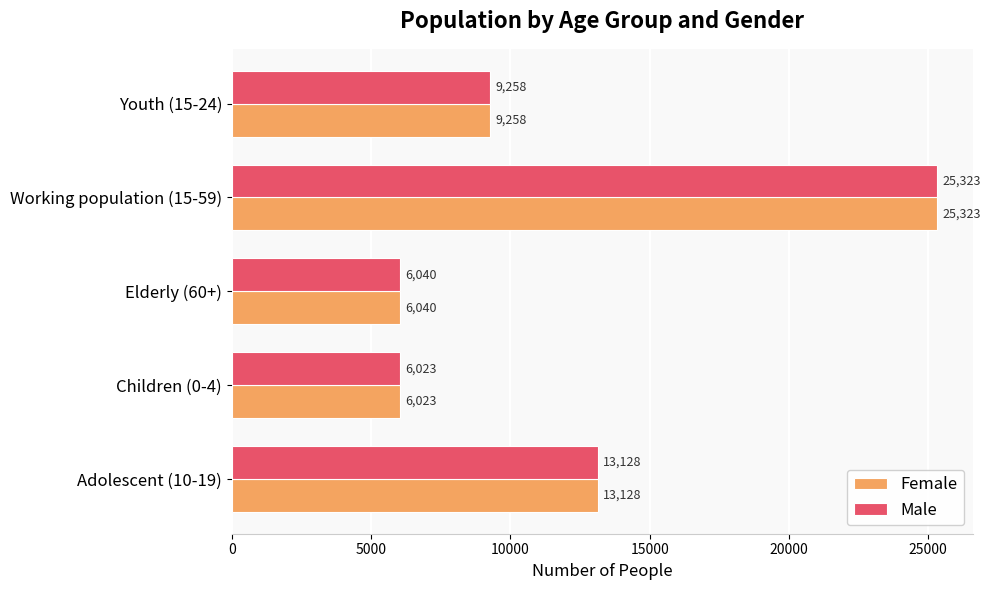

List the labels in order of Male value, largest first.

Working population (15-59), Adolescent (10-19), Youth (15-24), Elderly (60+), Children (0-4)